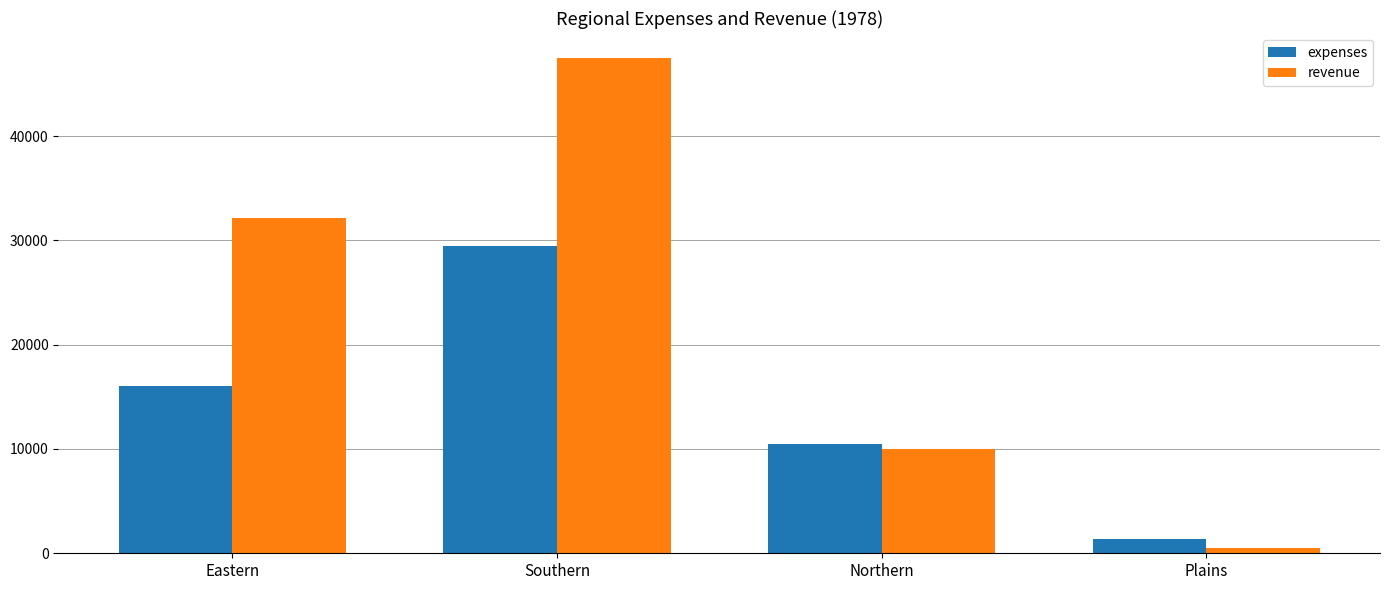

What is the sum of the revenue values at Southern and Eastern?

79600